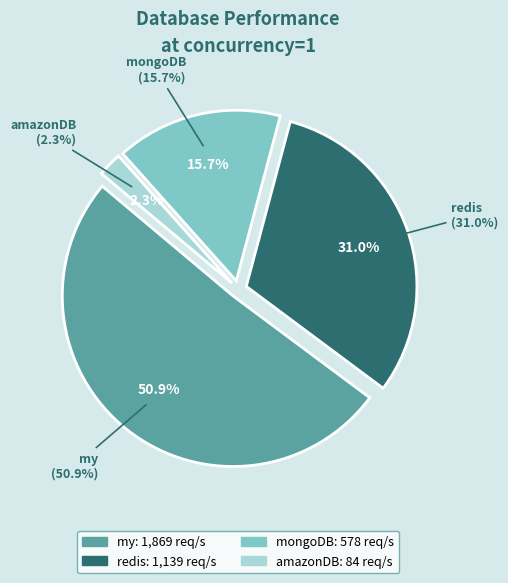

To the nearest percent, what is the difference between the mongoDB and redis slice percentages?

15%